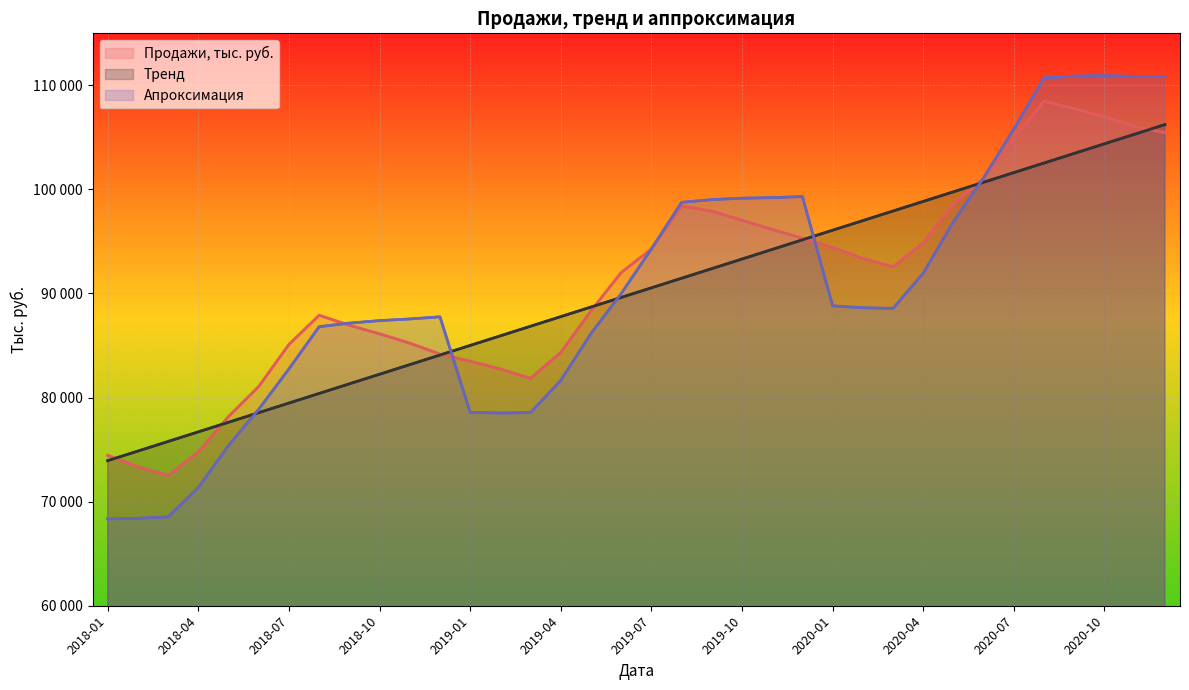

True or false: Тренд and Апроксимация cross at least once.

True